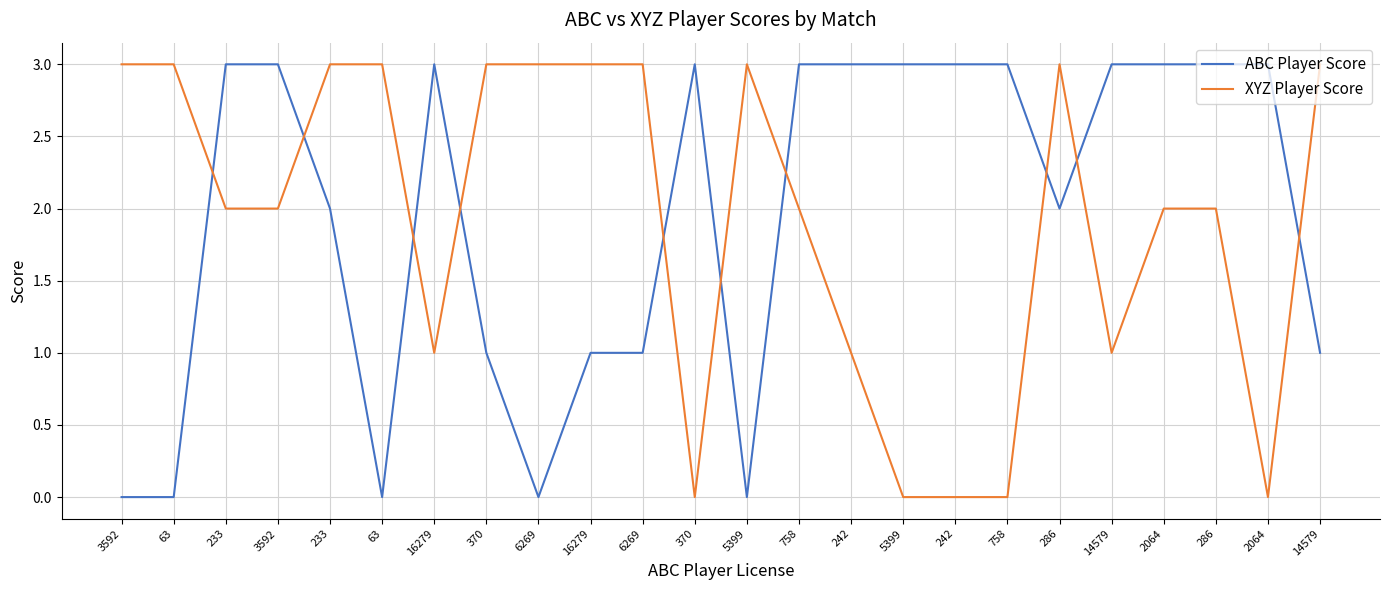

What are all the series names shown in the legend?

ABC Player Score, XYZ Player Score